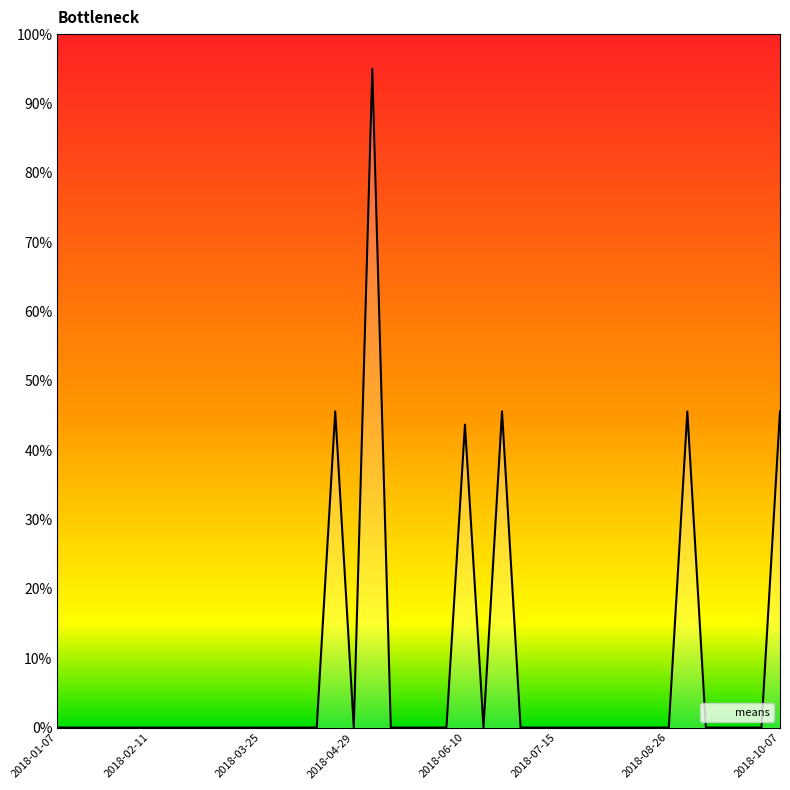

Where is the first local maximum?

2018-04-22